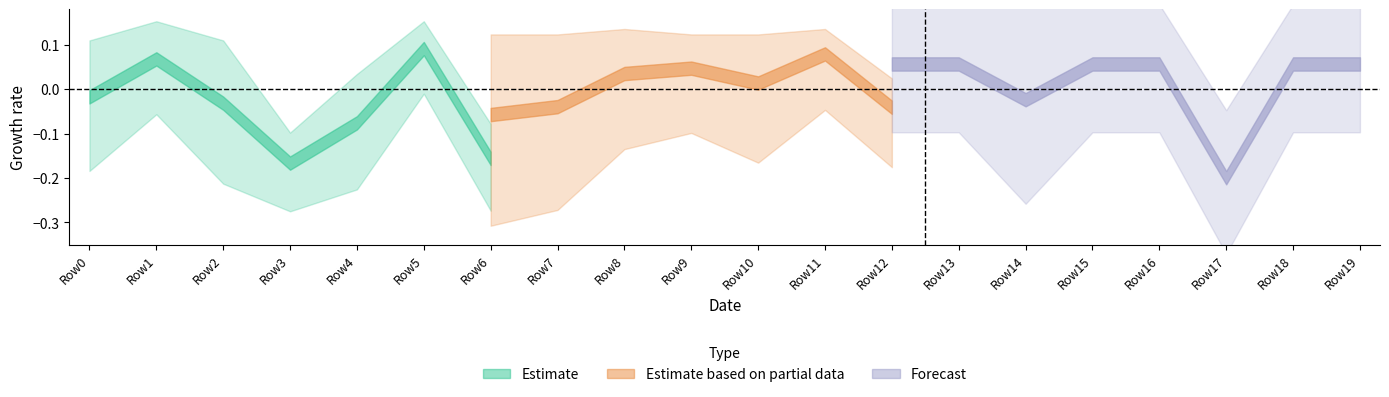

What is the label of the 14th point from the right?

6